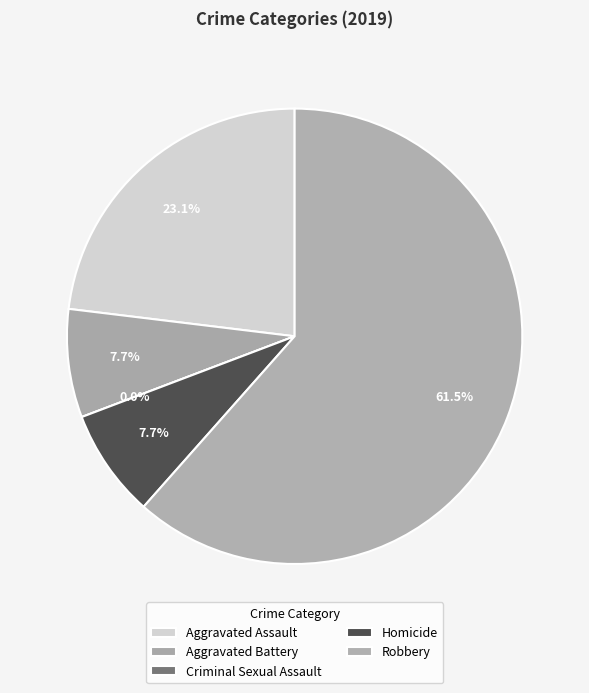

What is the change in value from Homicide to Robbery?

+7